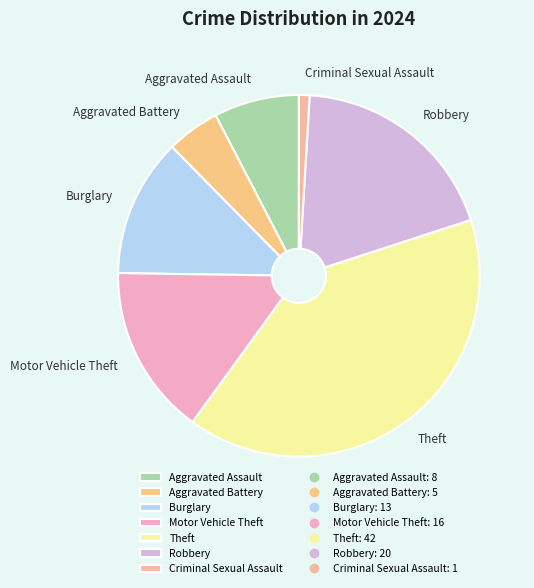

Do Robbery and Theft together represent more than half of the pie?

Yes